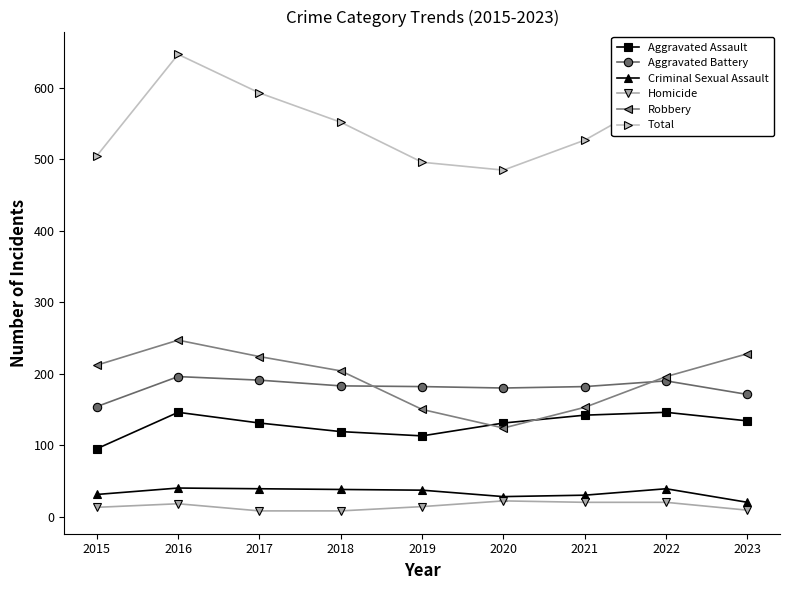

Read the Homicide value at 2021.

20